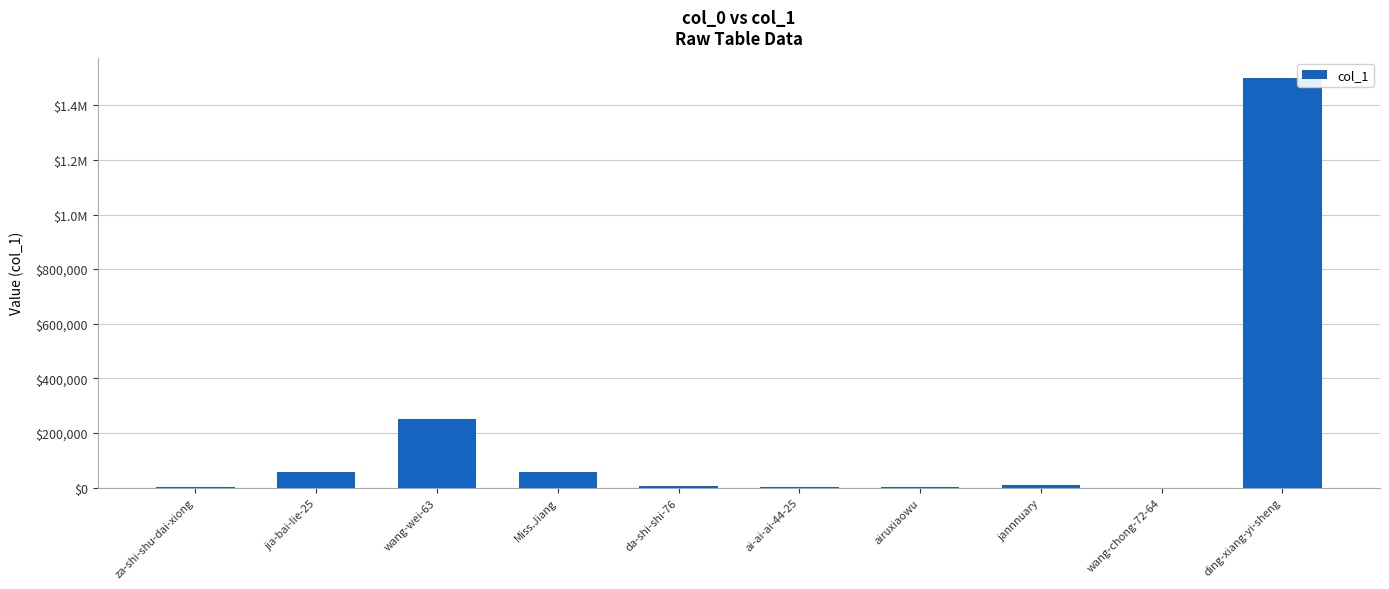

What is the difference between the second highest and second lowest values?

249236